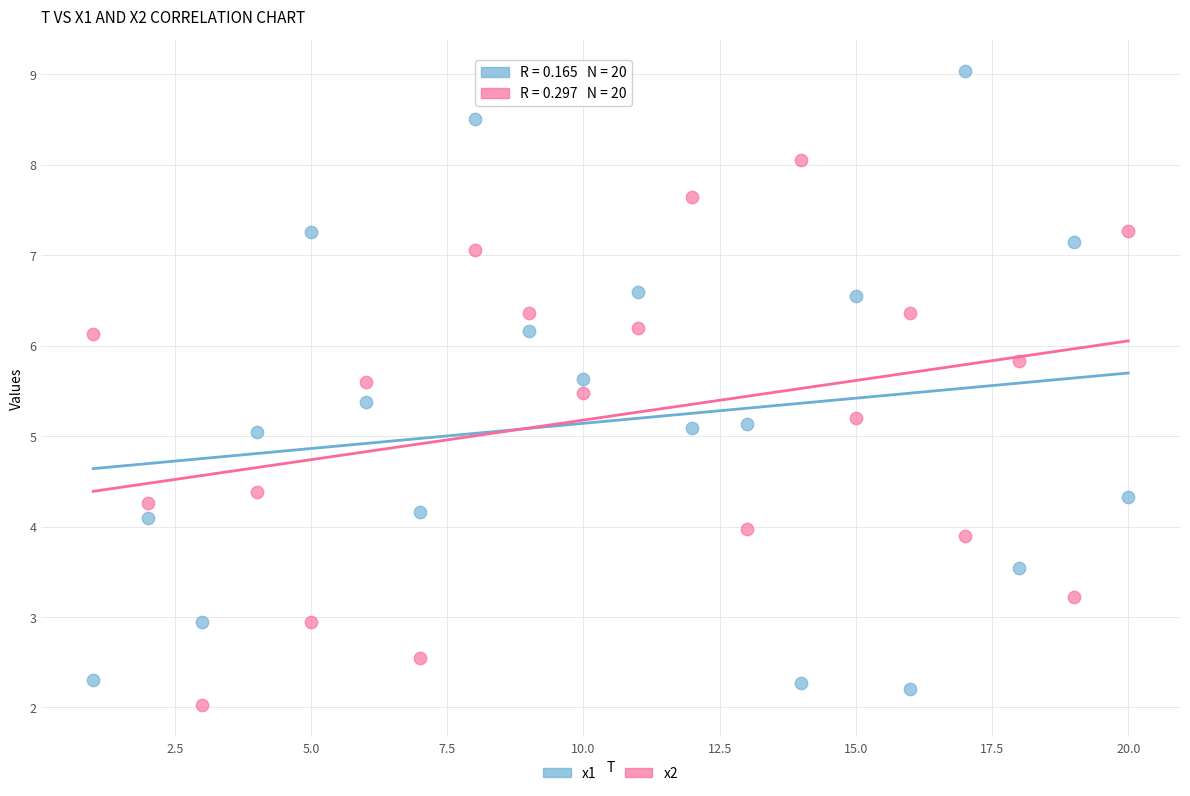

Which series reaches the maximum Y coordinate?

x1